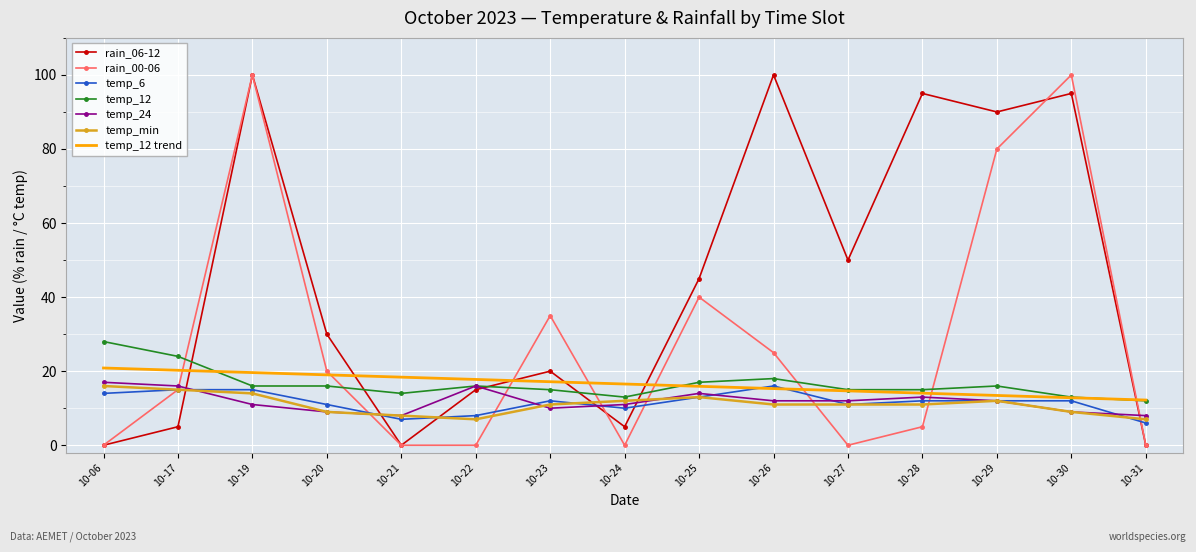

Between which two adjacent categories do rain_06-12 and temp_12 first intersect?

10-17 and 10-19